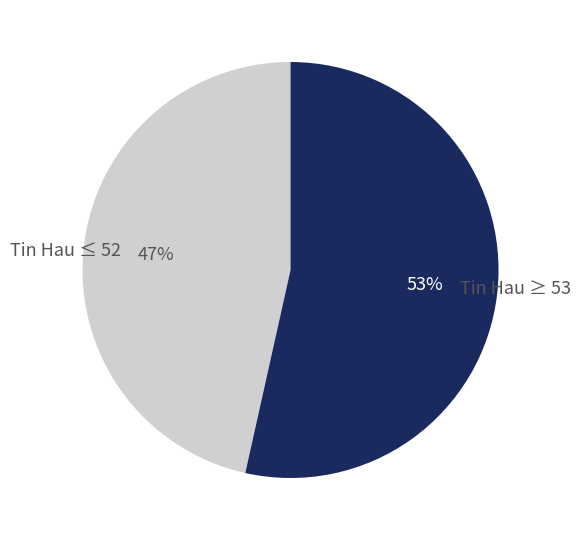

What is the largest slice in the pie chart?

Tin Hau ≥ 53